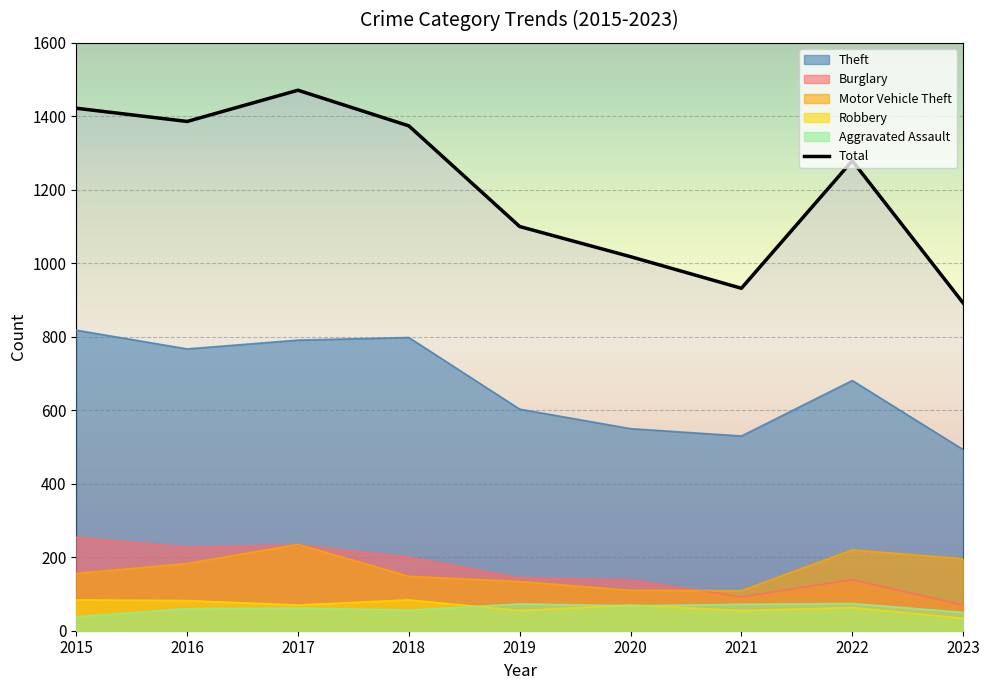

What value does the Motor Vehicle Theft series have at 2019?

134